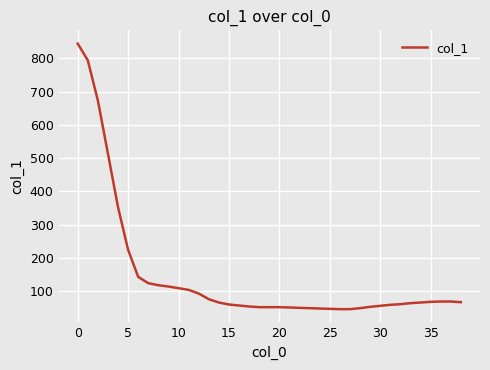

What is the difference between the maximum and minimum values?

798